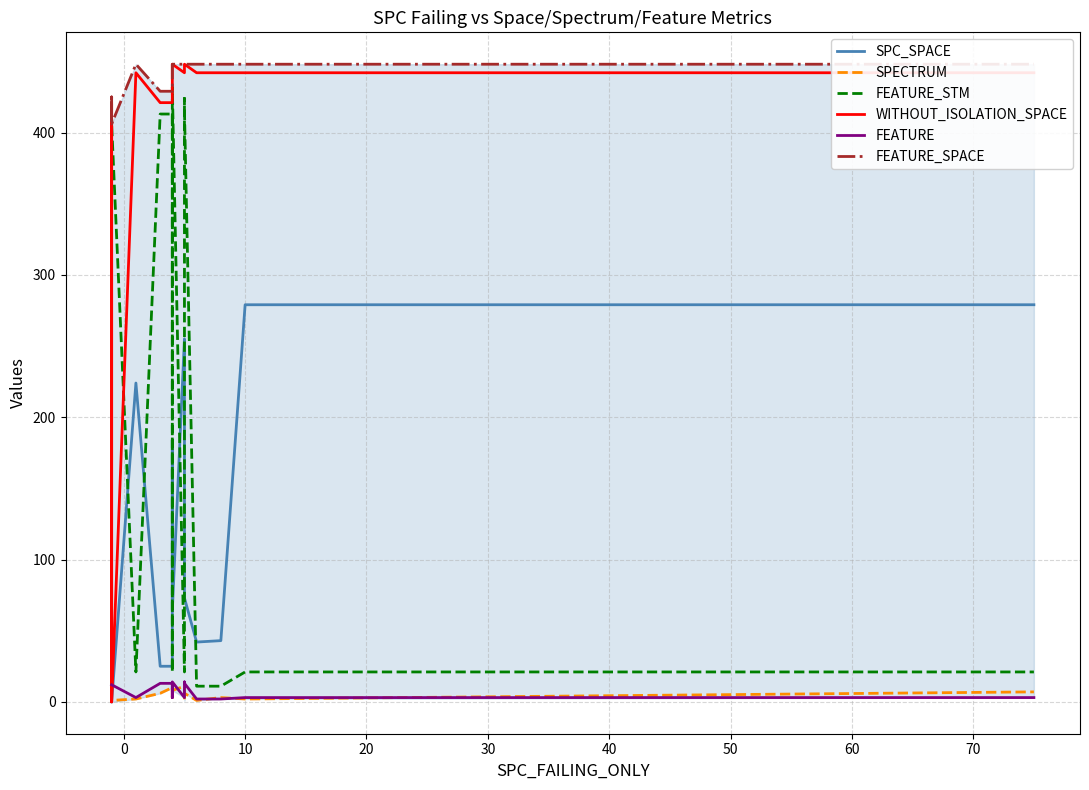

How many interior local peaks does the SPC_SPACE series have?

3